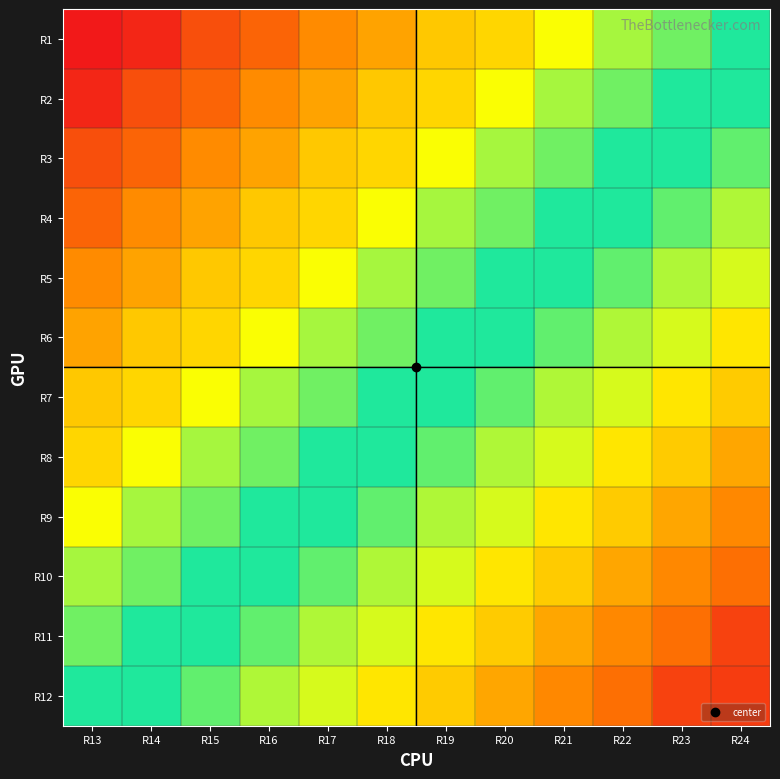

Reading left to right, transcribe all the data shown in this chart.

R1: R13=9	R14=14	R15=29	R16=37	R17=50	R18=57	R19=68	R20=72	R21=85	R22=97	R23=105	R24=117
R2: R13=14	R14=29	R15=37	R16=50	R17=57	R18=68	R19=72	R20=85	R21=97	R22=105	R23=117	R24=126
R3: R13=29	R14=37	R15=50	R16=57	R17=68	R18=72	R19=85	R20=97	R21=105	R22=117	R23=126	R24=136
R4: R13=37	R14=50	R15=57	R16=68	R17=72	R18=85	R19=97	R20=105	R21=117	R22=126	R23=136	R24=147
R5: R13=50	R14=57	R15=68	R16=72	R17=85	R18=97	R19=105	R20=117	R21=126	R22=136	R23=147	R24=153
R6: R13=57	R14=68	R15=72	R16=85	R17=97	R18=105	R19=117	R20=126	R21=136	R22=147	R23=153	R24=166
R7: R13=68	R14=72	R15=85	R16=97	R17=105	R18=117	R19=126	R20=136	R21=147	R22=153	R23=166	R24=174
R8: R13=72	R14=85	R15=97	R16=105	R17=117	R18=126	R19=136	R20=147	R21=153	R22=166	R23=174	R24=185
R9: R13=85	R14=97	R15=105	R16=117	R17=126	R18=136	R19=147	R20=153	R21=166	R22=174	R23=185	R24=194
R10: R13=97	R14=105	R15=117	R16=126	R17=136	R18=147	R19=153	R20=166	R21=174	R22=185	R23=194	R24=202
R11: R13=105	R14=117	R15=126	R16=136	R17=147	R18=153	R19=166	R20=174	R21=185	R22=194	R23=202	R24=219
R12: R13=117	R14=126	R15=136	R16=147	R17=153	R18=166	R19=174	R20=185	R21=194	R22=202	R23=219	R24=221